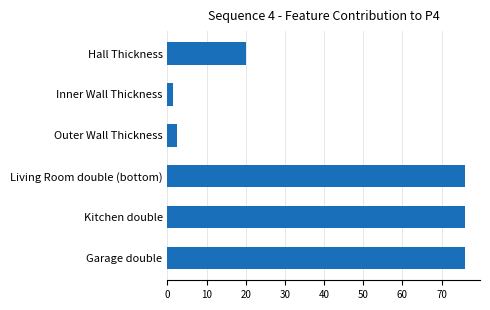

What is the difference between the values at Kitchen double and Outer Wall Thickness?

73.5